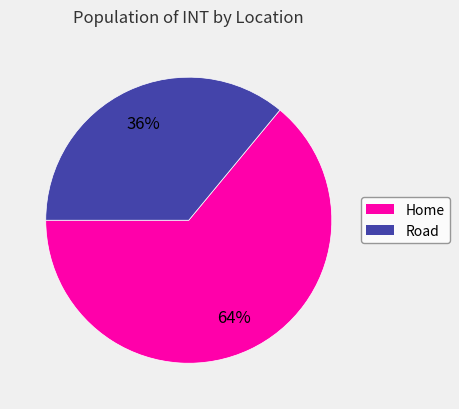

Combined, do Road and Home account for over 50%?

Yes